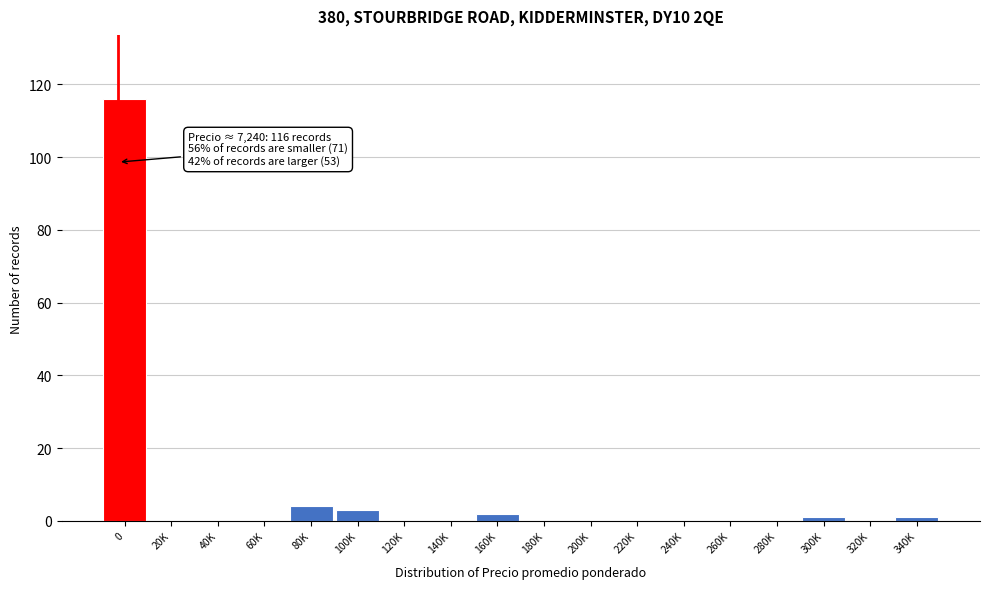

Reading right to left, what are all the values shown in this chart?

340K=1	320K=0	300K=1	280K=0	260K=0	240K=0	220K=0	200K=0	180K=0	160K=2	140K=0	120K=0	100K=3	80K=4	60K=0	40K=0	20K=0	0=116